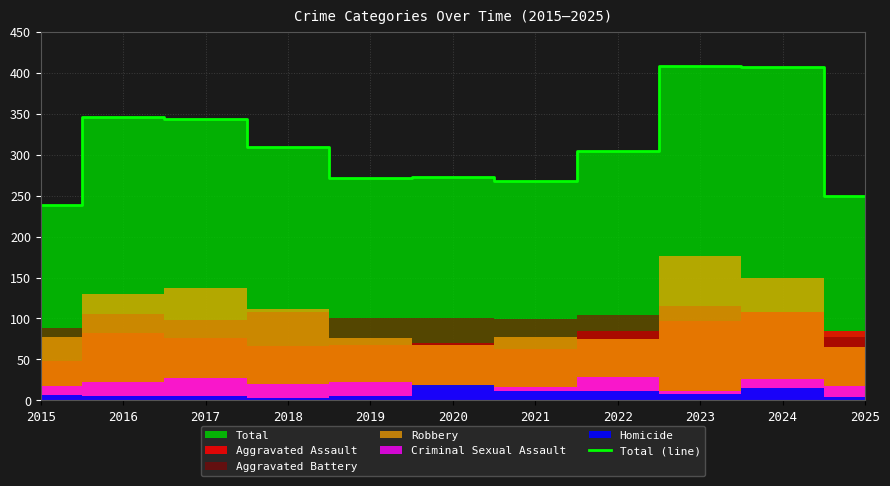

How many values are below 304?

5